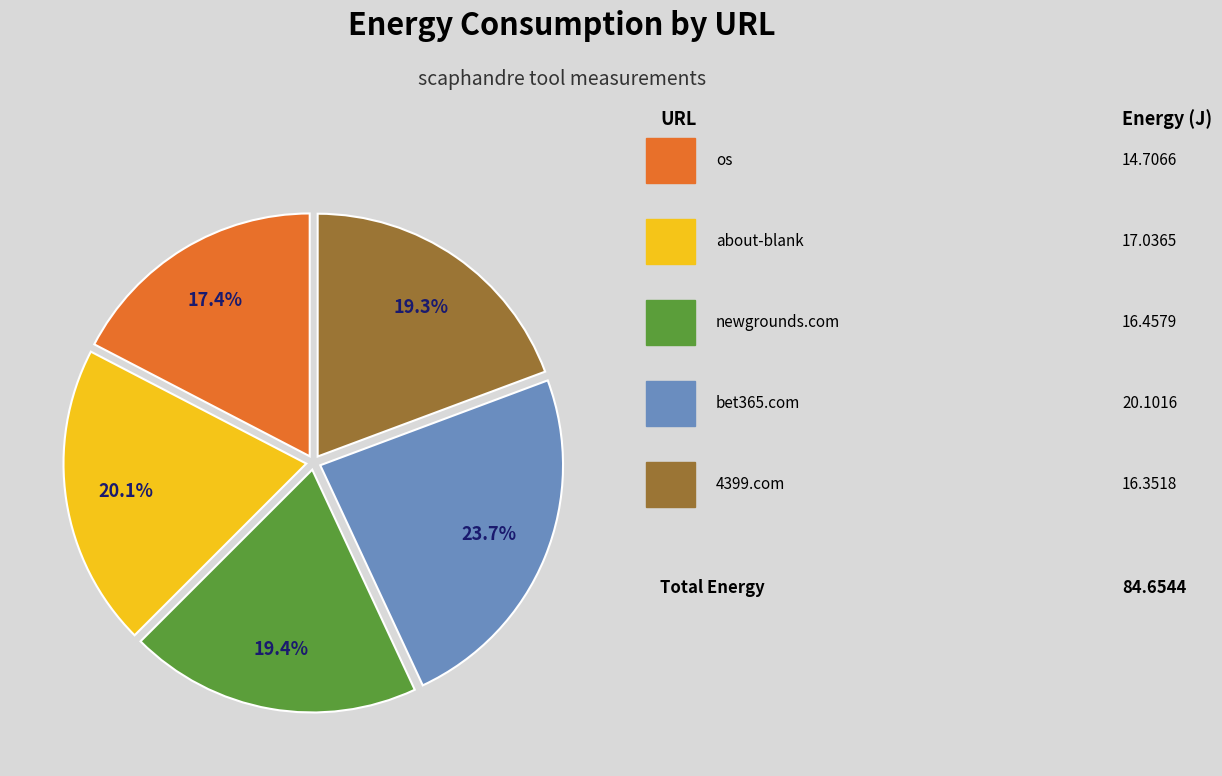

Is there a majority slice in this chart?

No